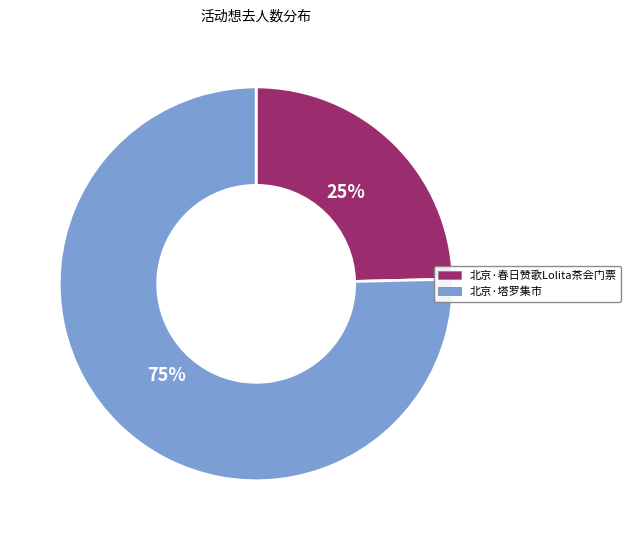

Do 北京·春日赞歌Lolita茶会门票 and 北京·塔罗集市 together represent more than half of the pie?

Yes